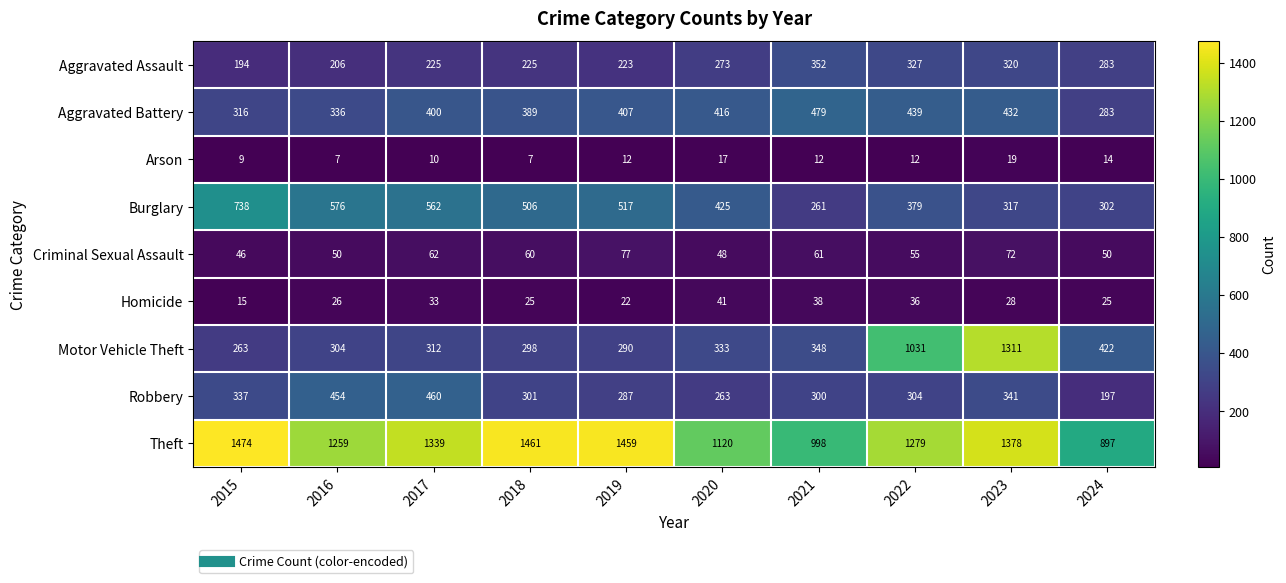

What is the sum of the Arson values at 2023 and 2021?

31